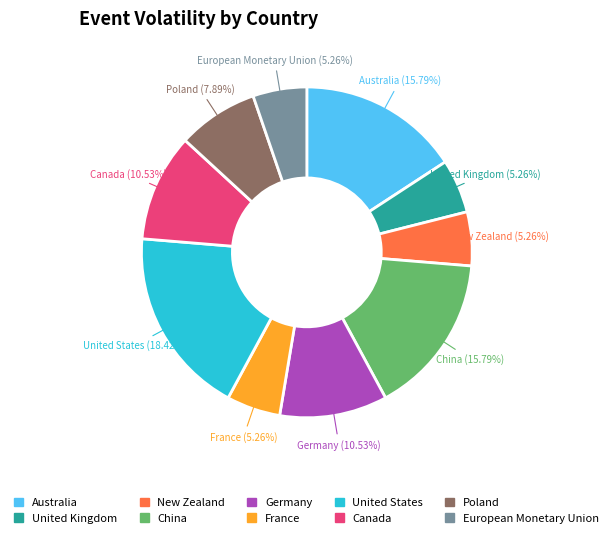

Do Canada and China together represent more than half of the pie?

No